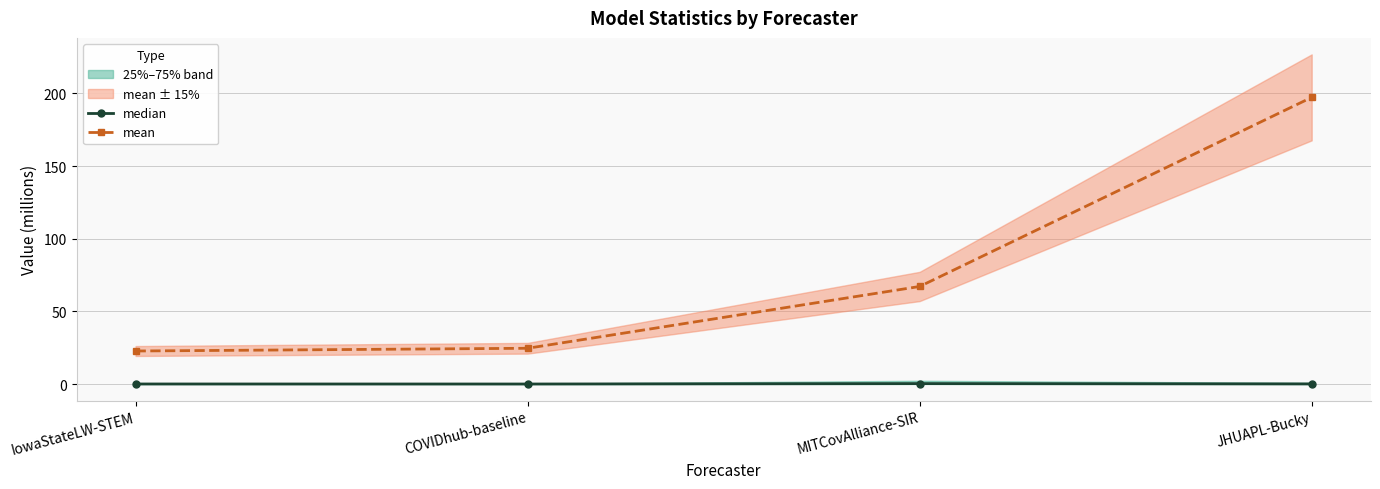

What is the sum of the mean values at JHUAPL-Bucky and COVIDhub-baseline?

221.8